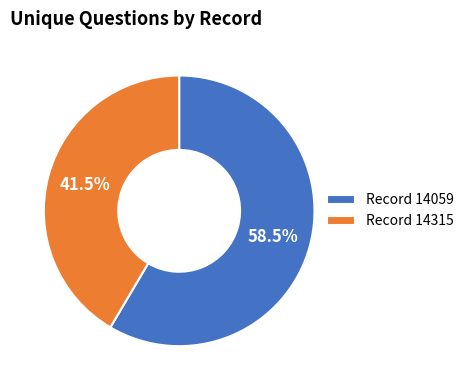

Which category has the biggest portion of the pie?

Record 14059